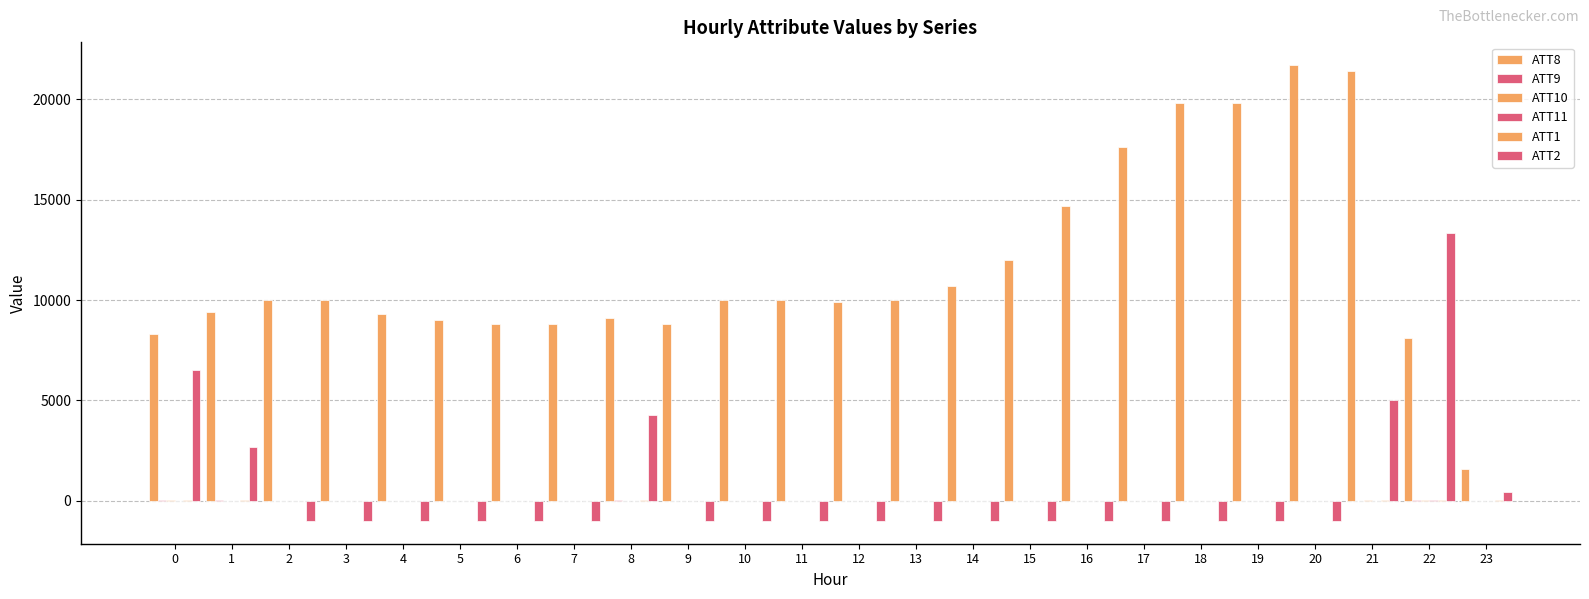

At which category is the sum across all series the highest?

21